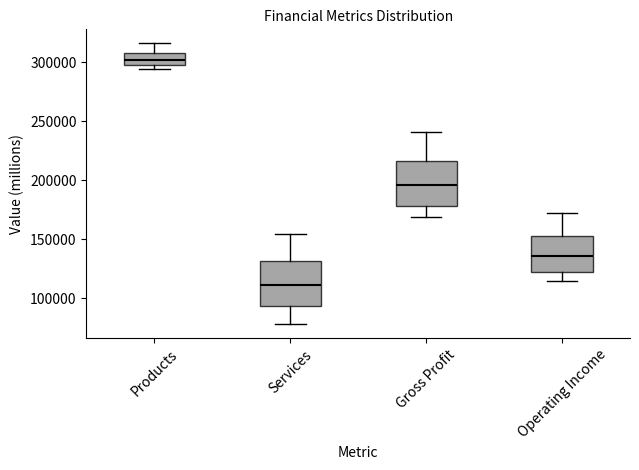

Reading left to right, read every box against the y-axis: the position of its median line, the range the box covers, and the ends of its whiskers. The values are not printed on the chart, so give them approximately, as read against the axis.

Products: median 300000 (inside the box), box 300000 to 310000, whiskers 295000 to 315000
Services: median 110000, box 95000 to 130000, whiskers 80000 to 155000
Gross Profit: median 195000, box 180000 to 215000, whiskers 170000 to 240000
Operating Income: median 135000, box 120000 to 150000, whiskers 115000 to 170000